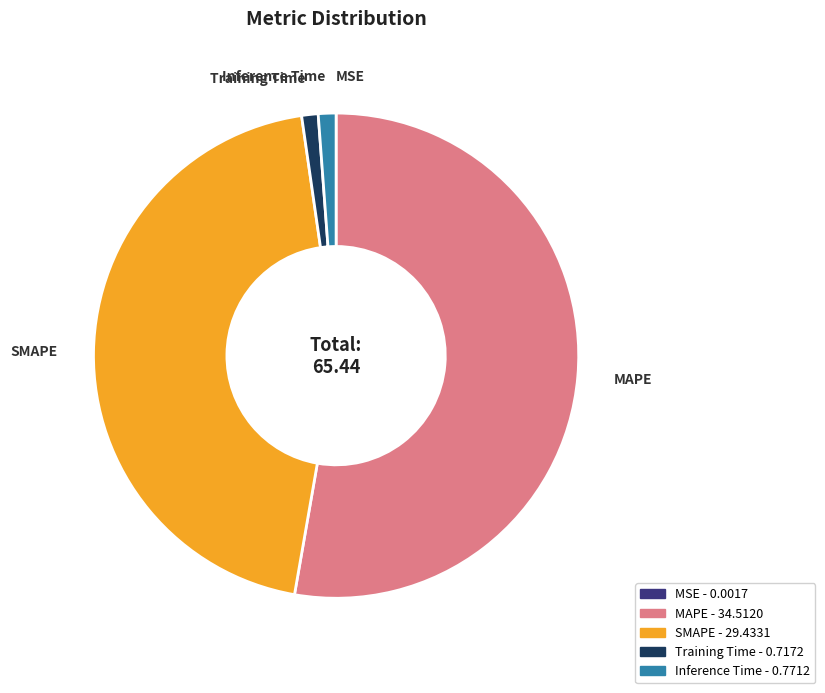

Combined, do Training Time and Inference Time account for over 50%?

No